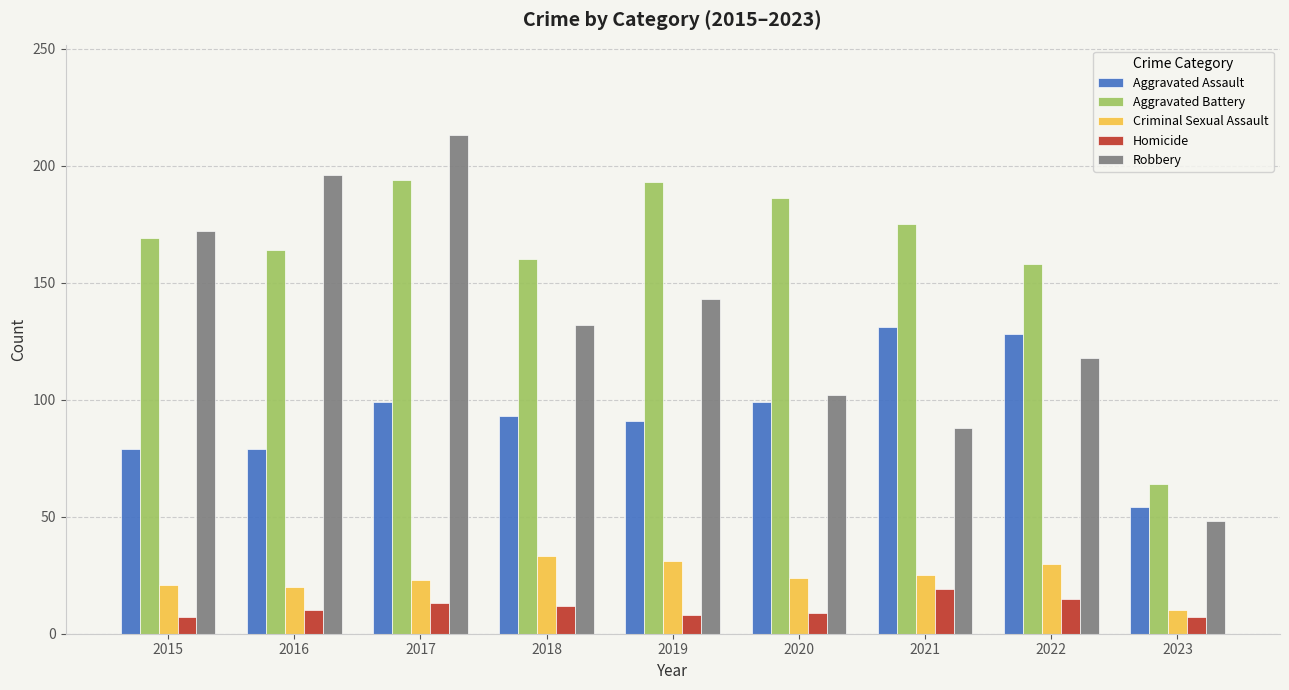

Is it true that Aggravated Assault equals 31 at 2018?

False